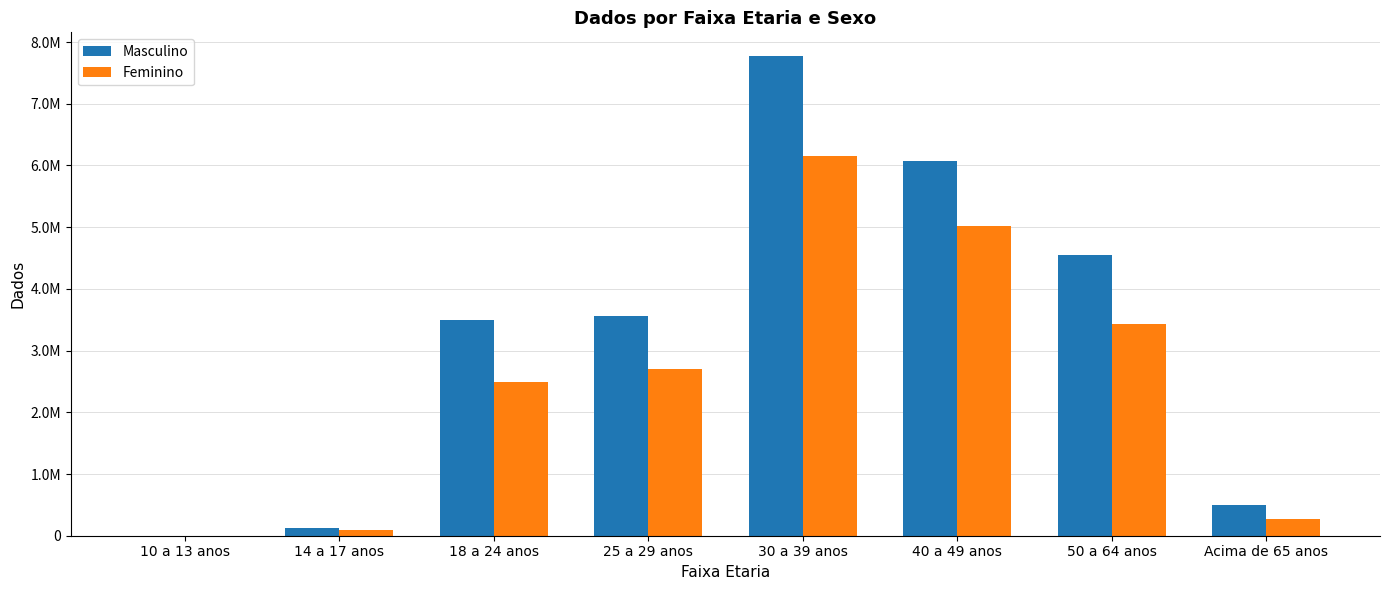

What is the label of the 4th bar from the right?

30 a 39 anos